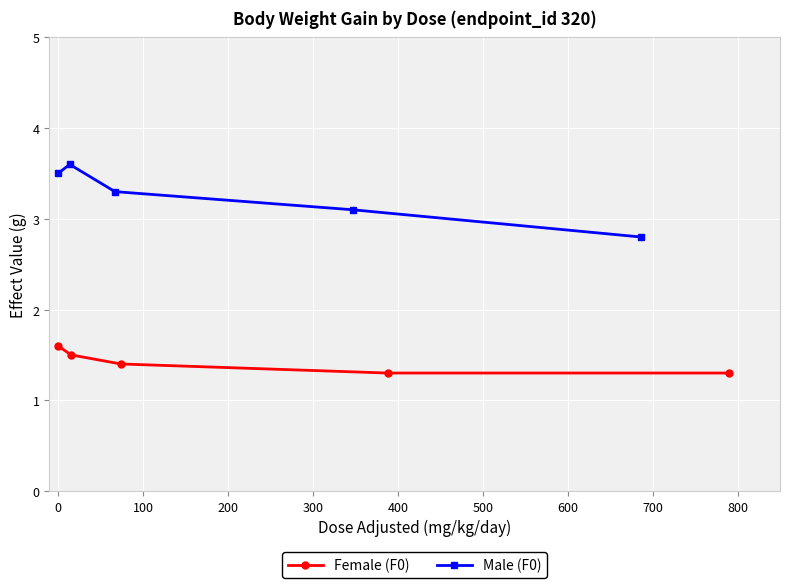

How many Male (F0) values are between 3 and 4?

4